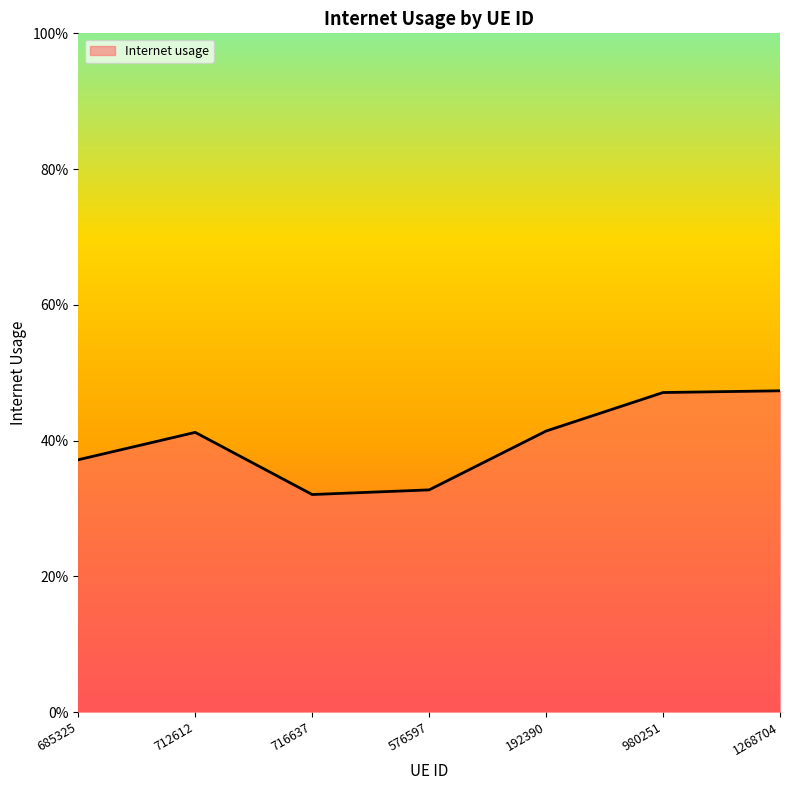

Does the chart display data point markers on the line(s)?

No